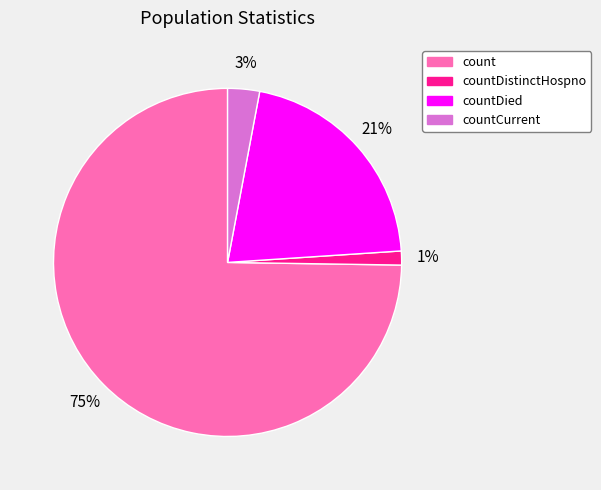

To the nearest percent, what is the average slice percentage?

25%